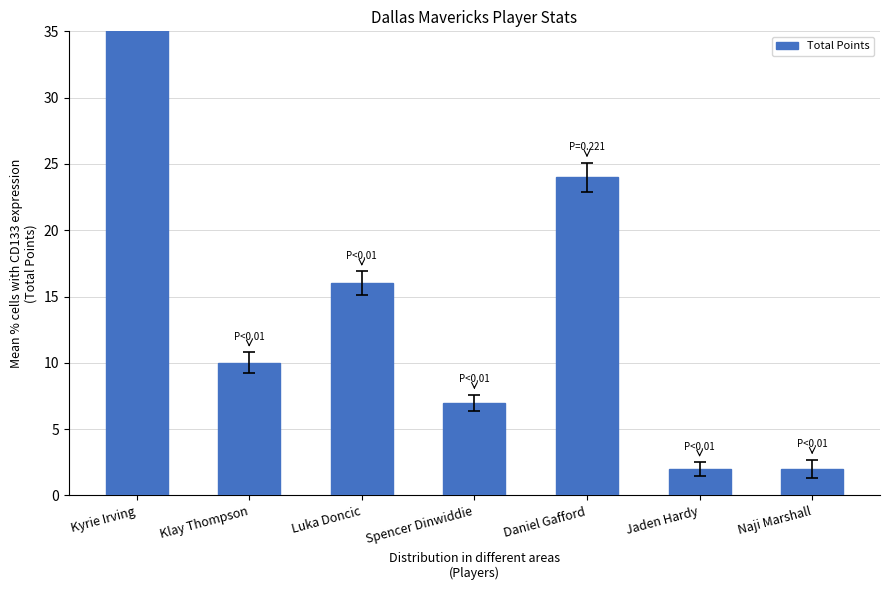

The chart shows a value of 1 at Jaden Hardy. True or false?

False